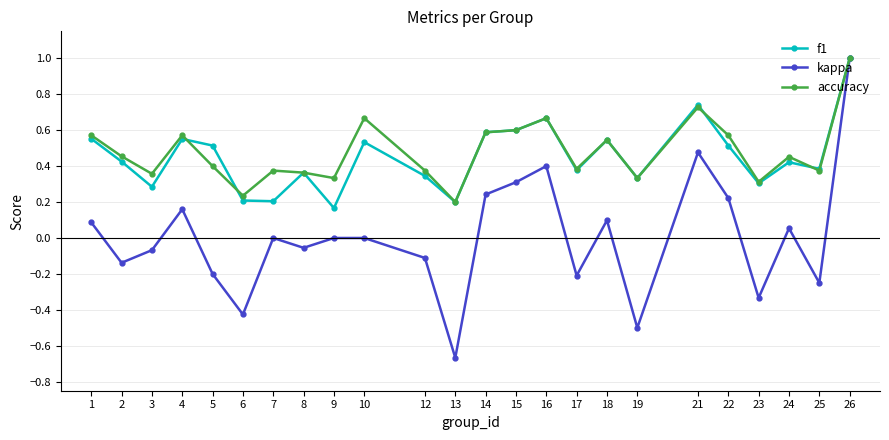

At which label does kappa reach its minimum?

13